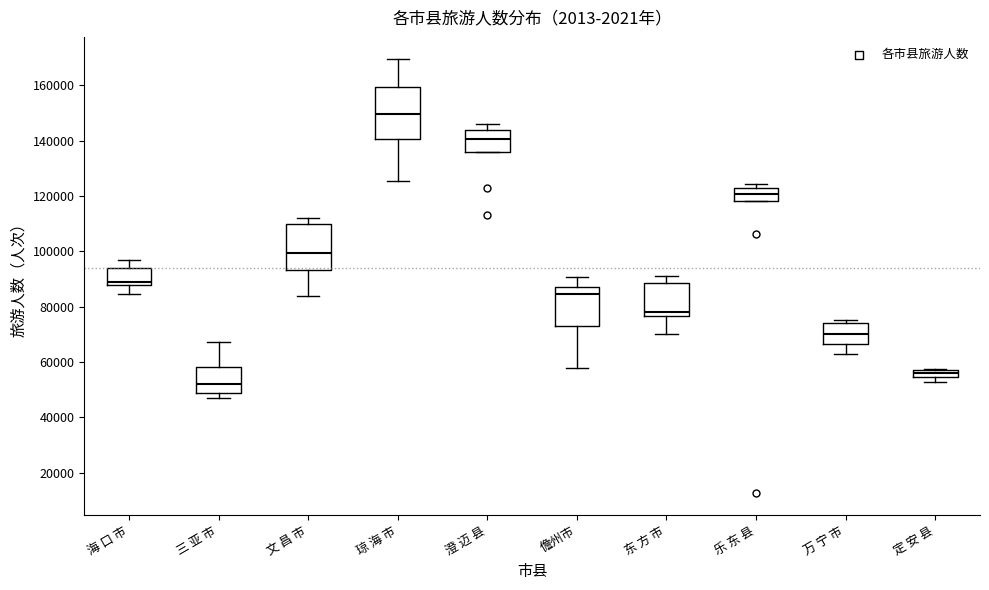

Which box has the highest median line?

琼 海 市